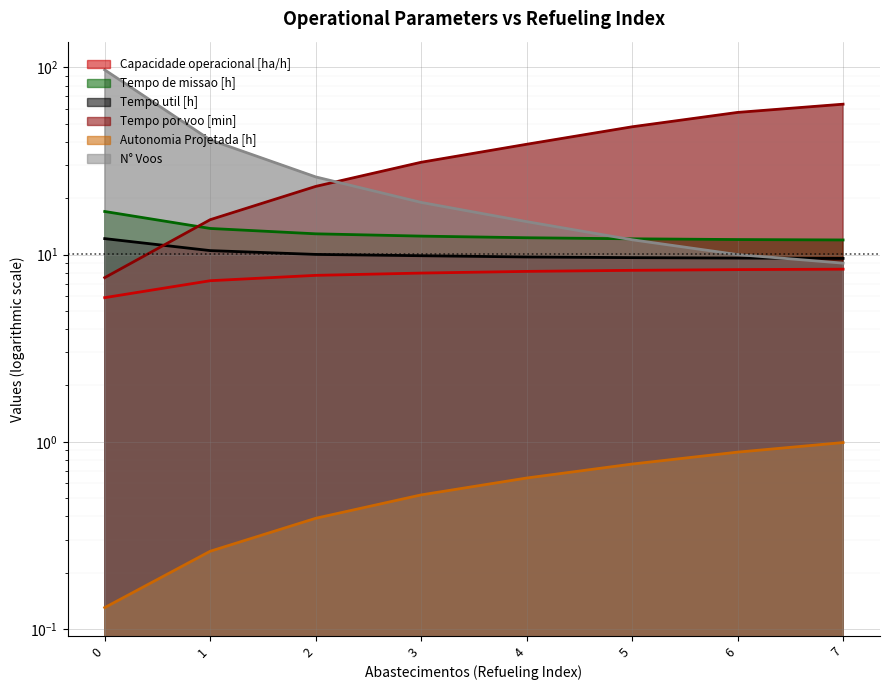

What is the maximum value for Tempo util [h]?

12.2